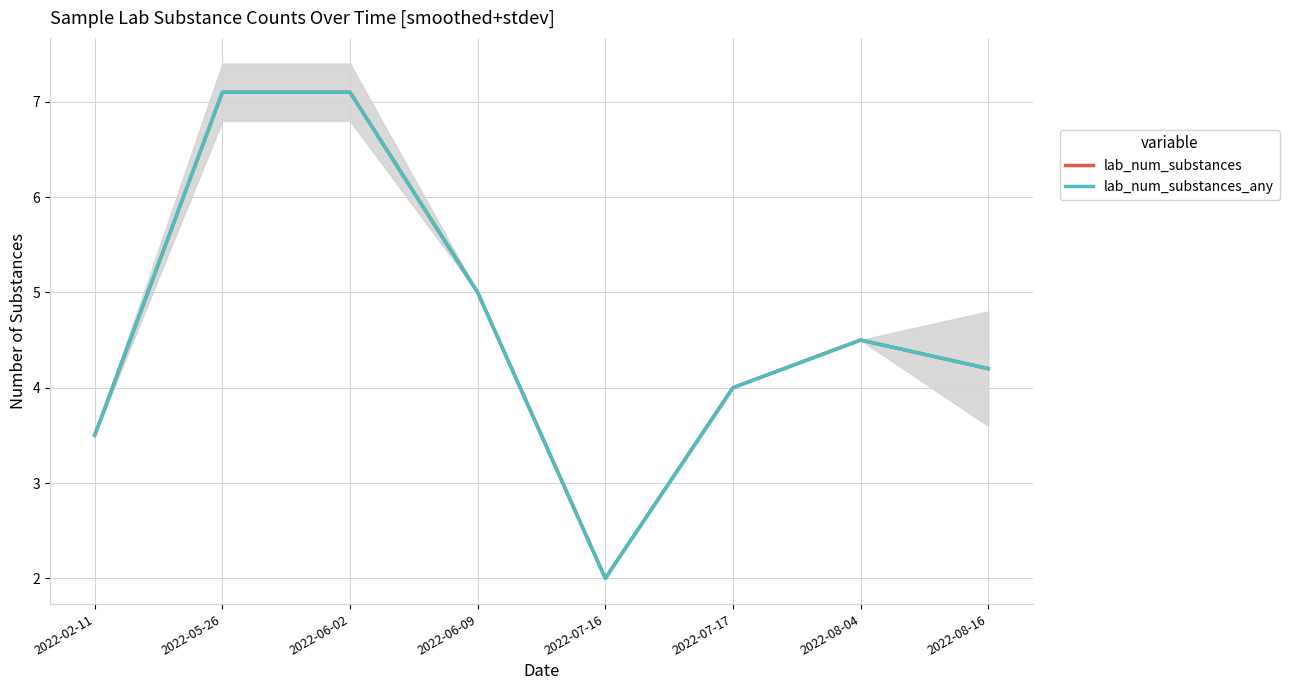

In lab_num_substances_any, how many points are lower than both neighbors (excluding endpoints)?

1